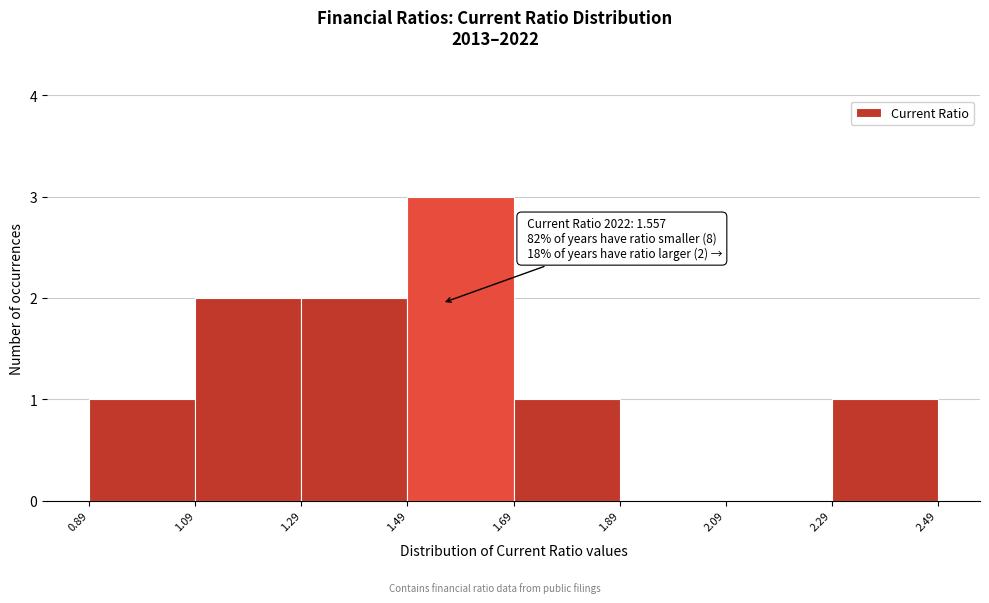

Over which range of the x-axis is the bar tallest?

1.49 to 1.69